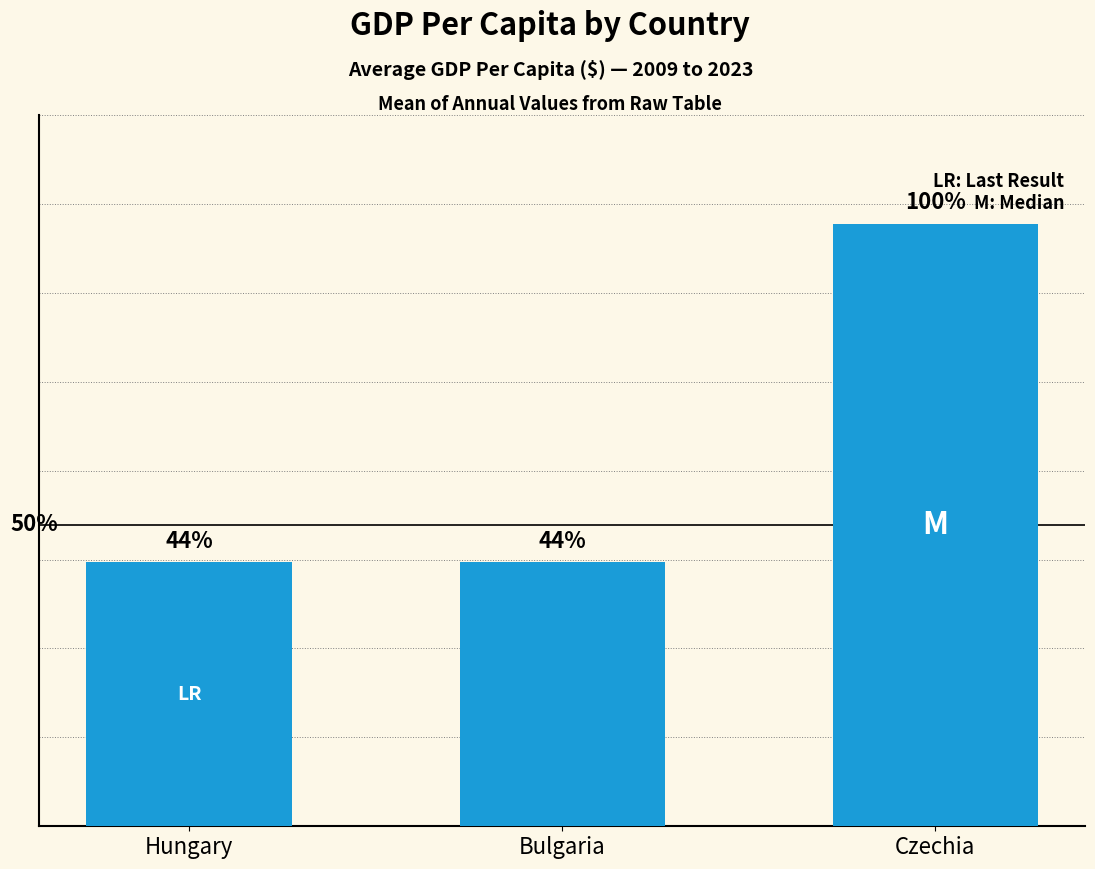

True or false: the data shows 14911.2 at Hungary.

False